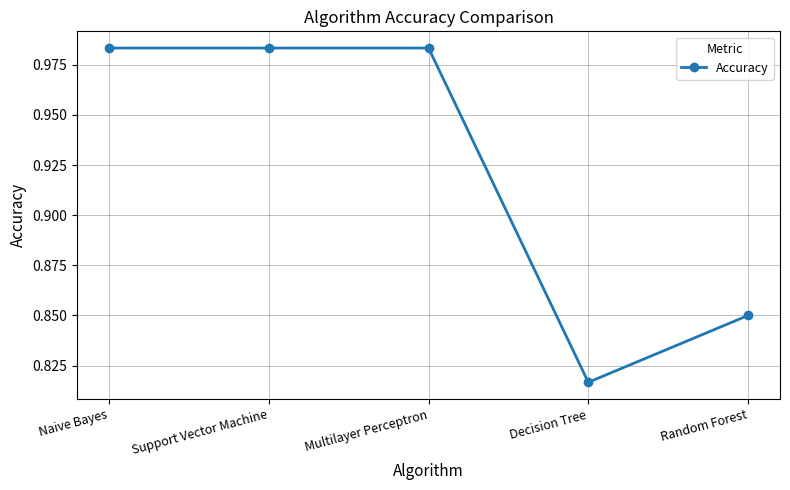

How many values are between 0 and 1?

5